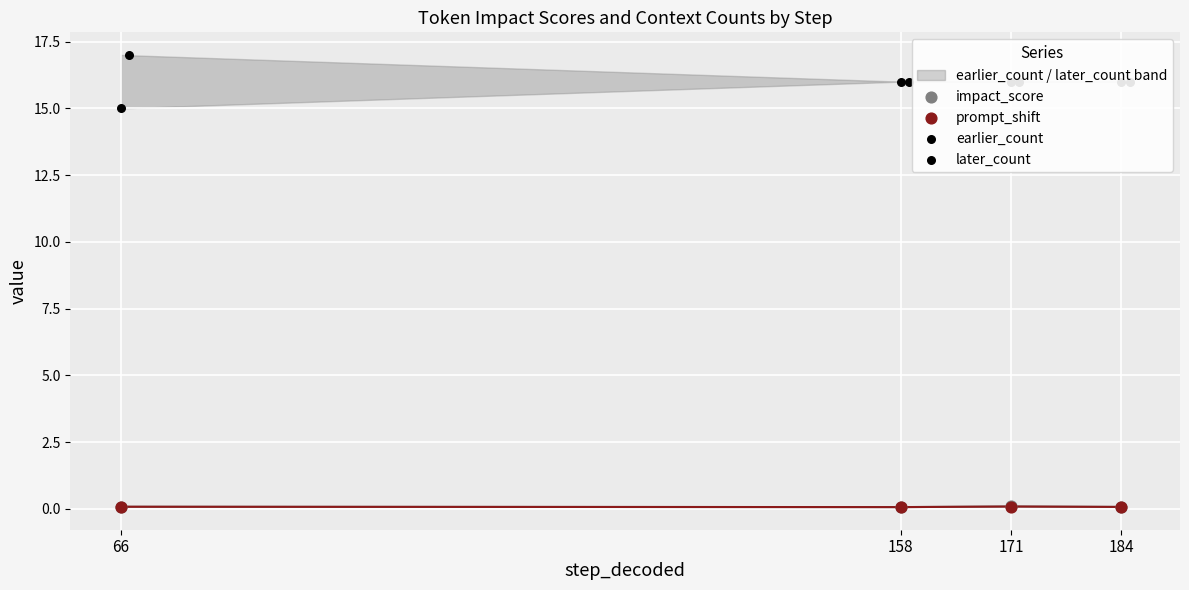

At which category is the sum across all series the highest?

171